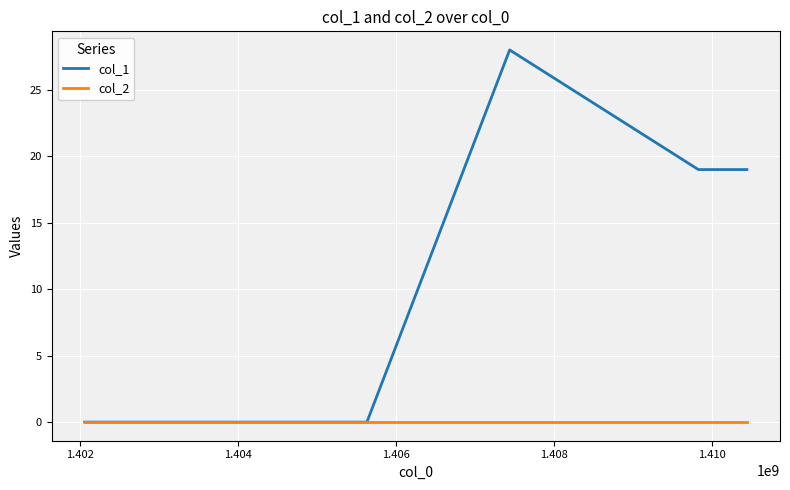

List the series in order of their peak value, highest first.

col_1, col_2